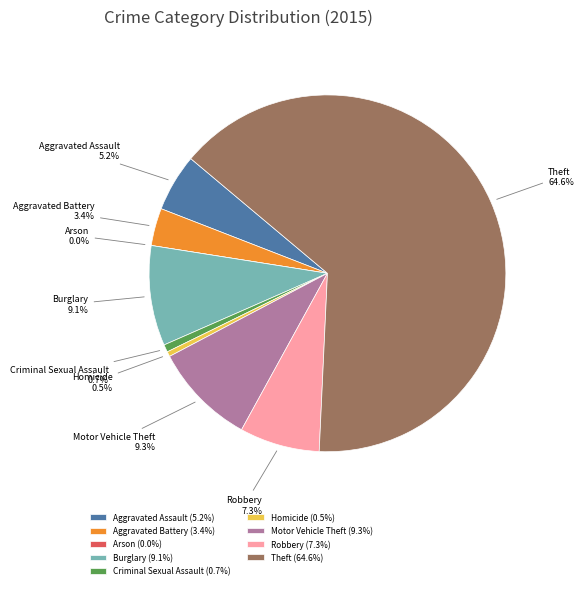

To the nearest percent, what is the combined percentage of Theft and Robbery?

72%